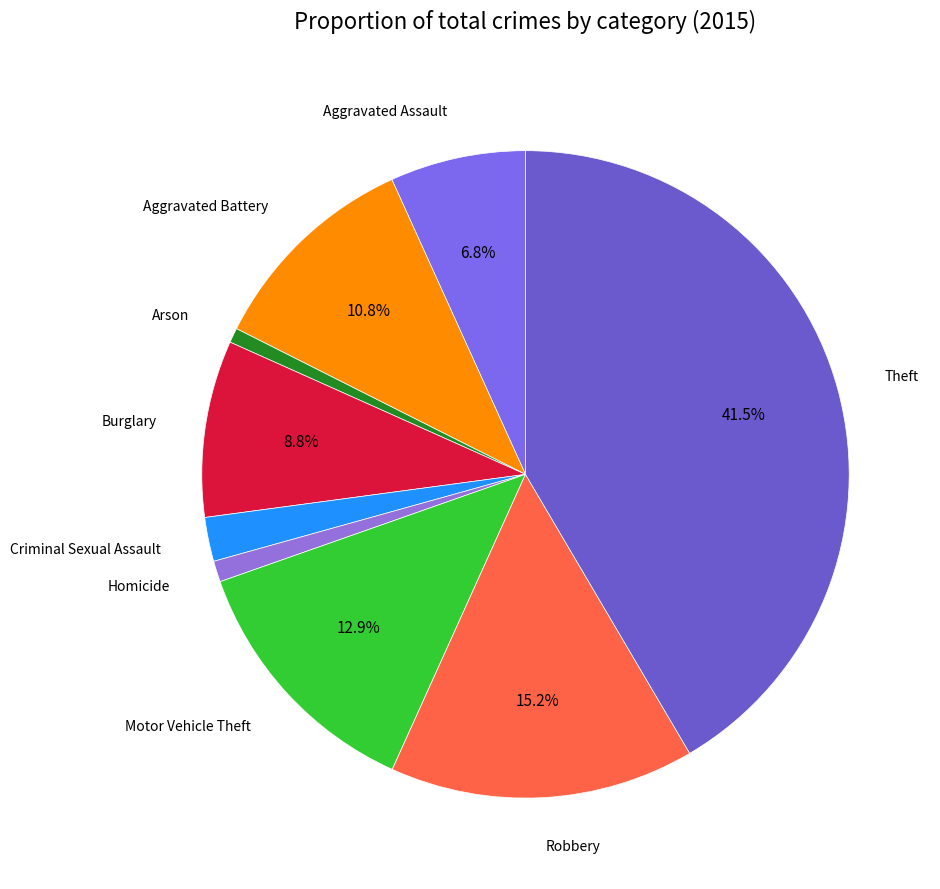

How many slices are in this pie chart?

9